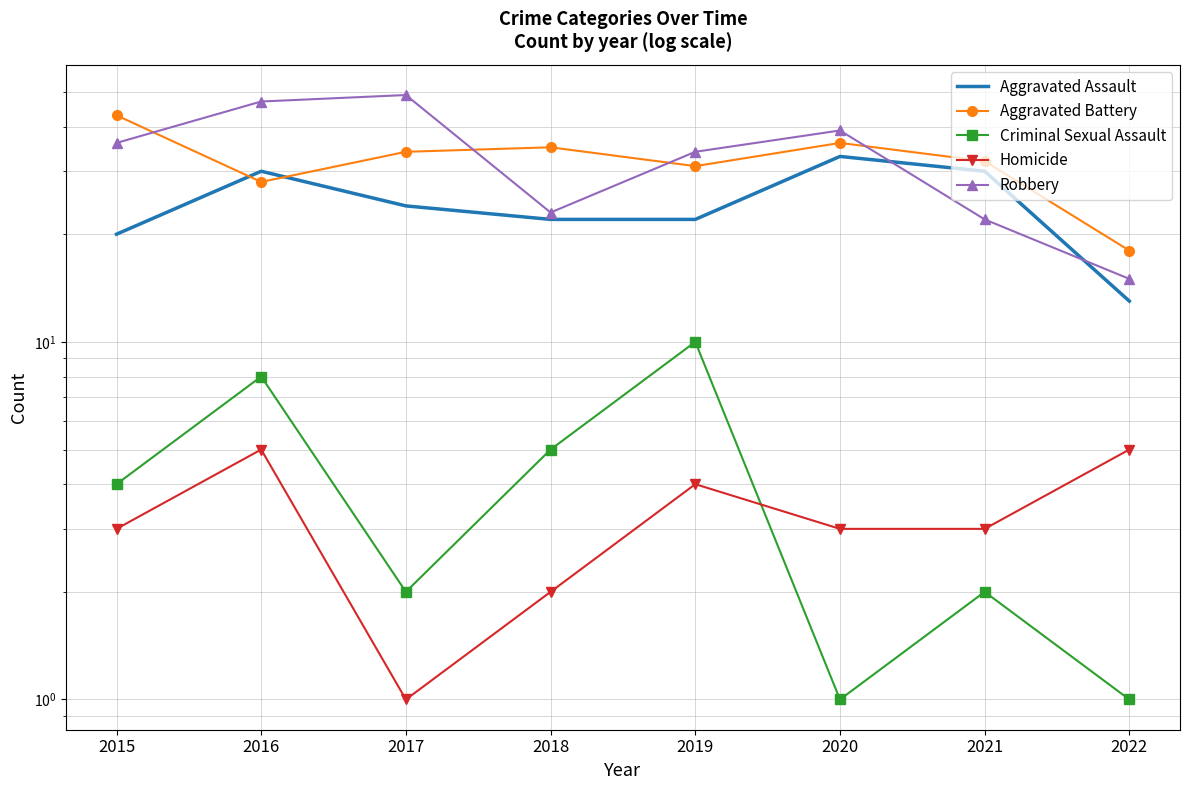

True or false: Criminal Sexual Assault and Aggravated Battery intersect in this chart.

False